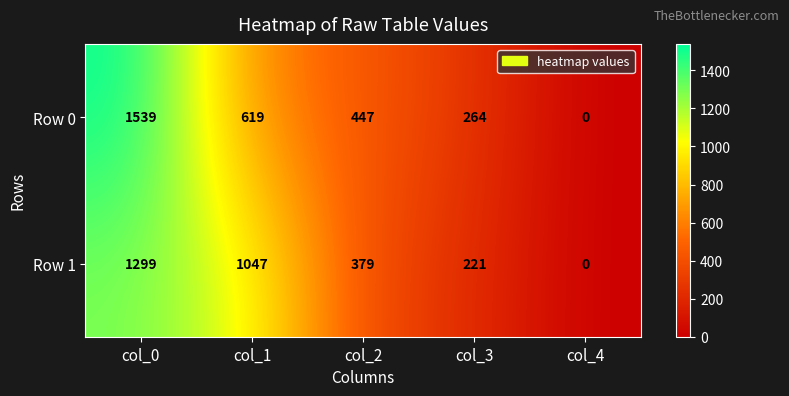

List the series in order of their overall mean, highest first.

Row 1, Row 0